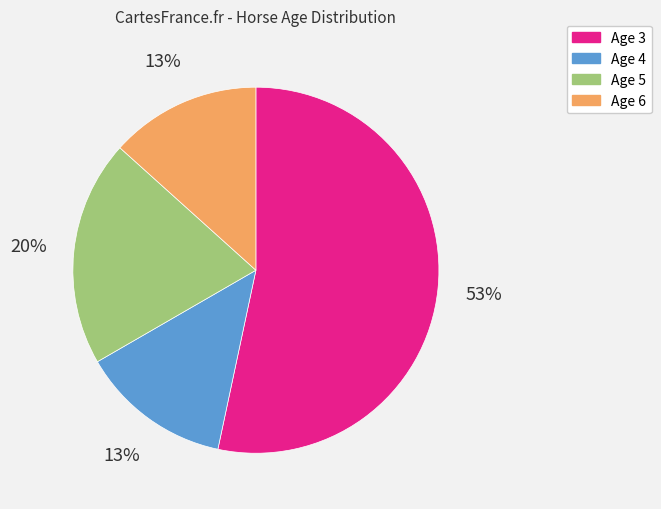

True or false: Age 4 accounts for 5% of the total.

False